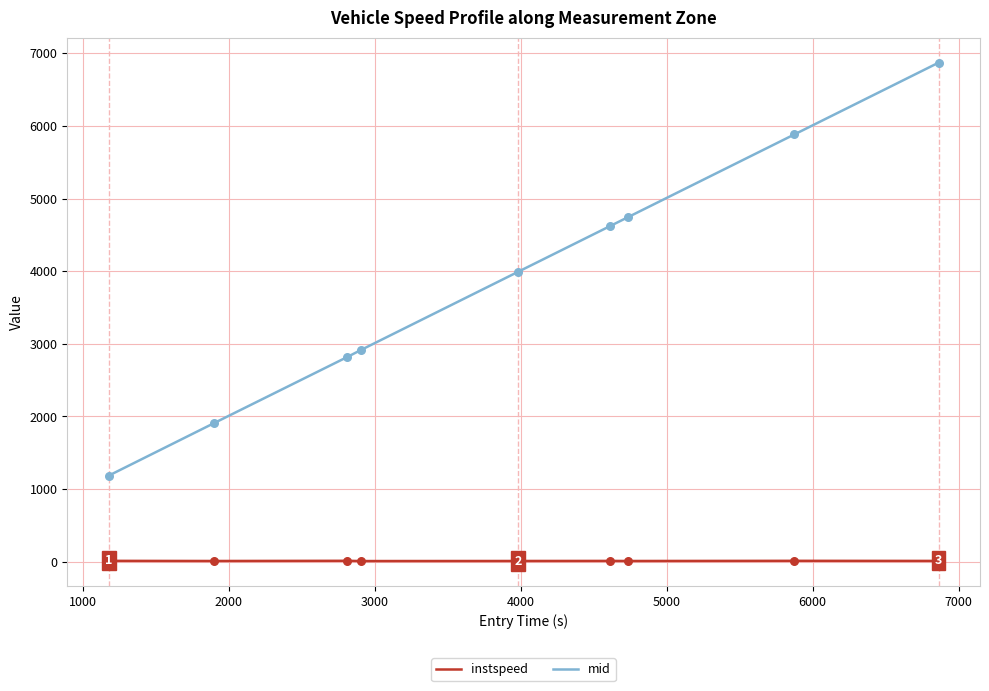

What is the difference between the maximum and minimum values in the mid series?

5685.2